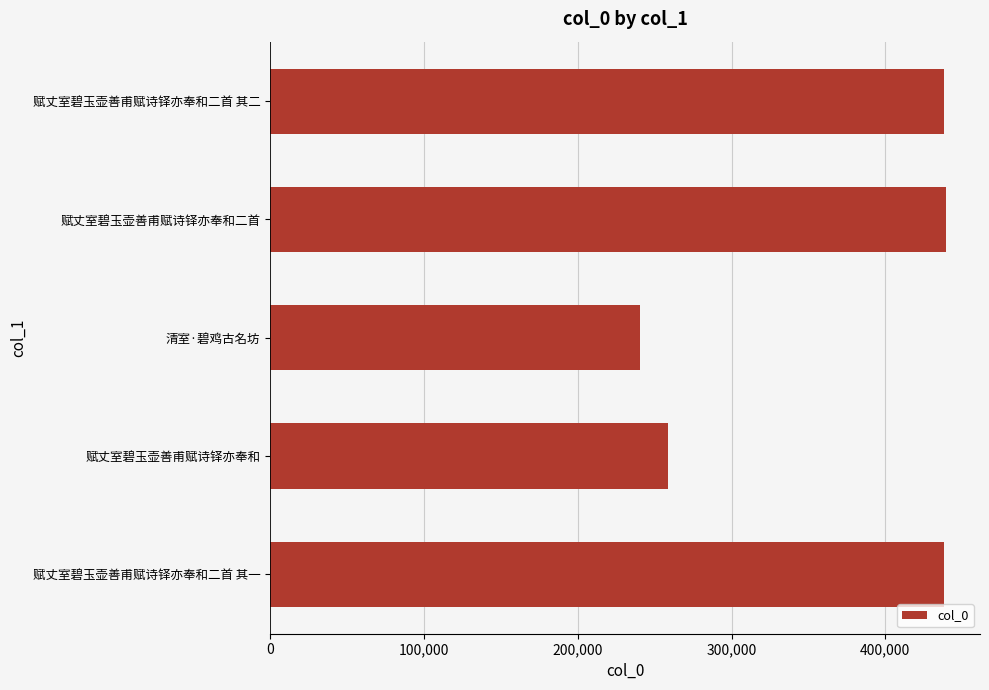

What is the approximate value at 清室·碧鸡古名坊?

240529